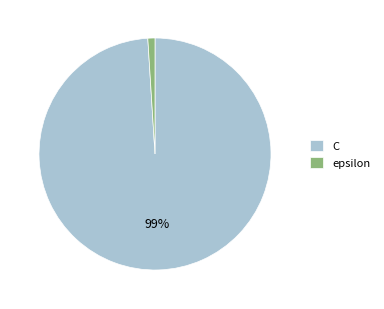

What percentage is the C slice, to the nearest percent?

99%